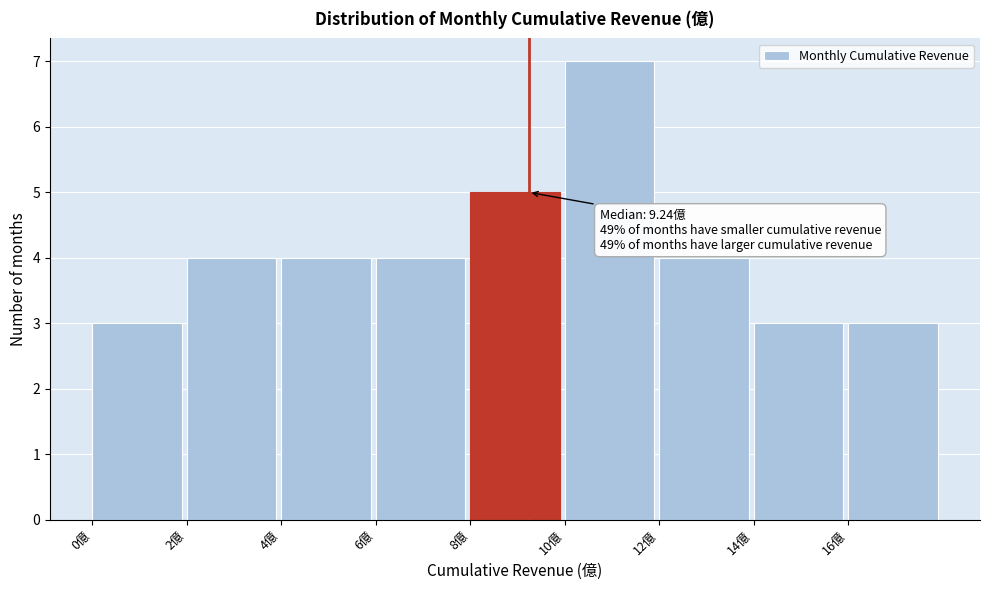

Over which range of the x-axis is the bar tallest?

10 to 12